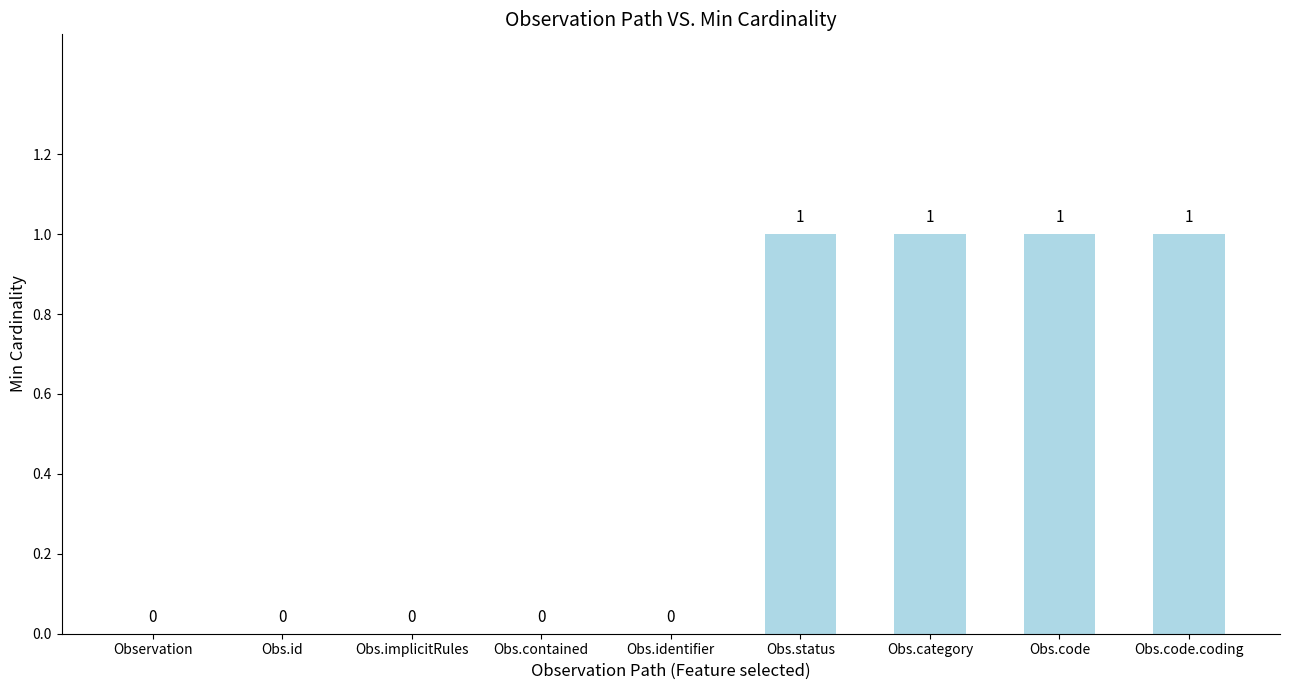

What is the change in value from Obs.implicitRules to Obs.code.coding?

+1